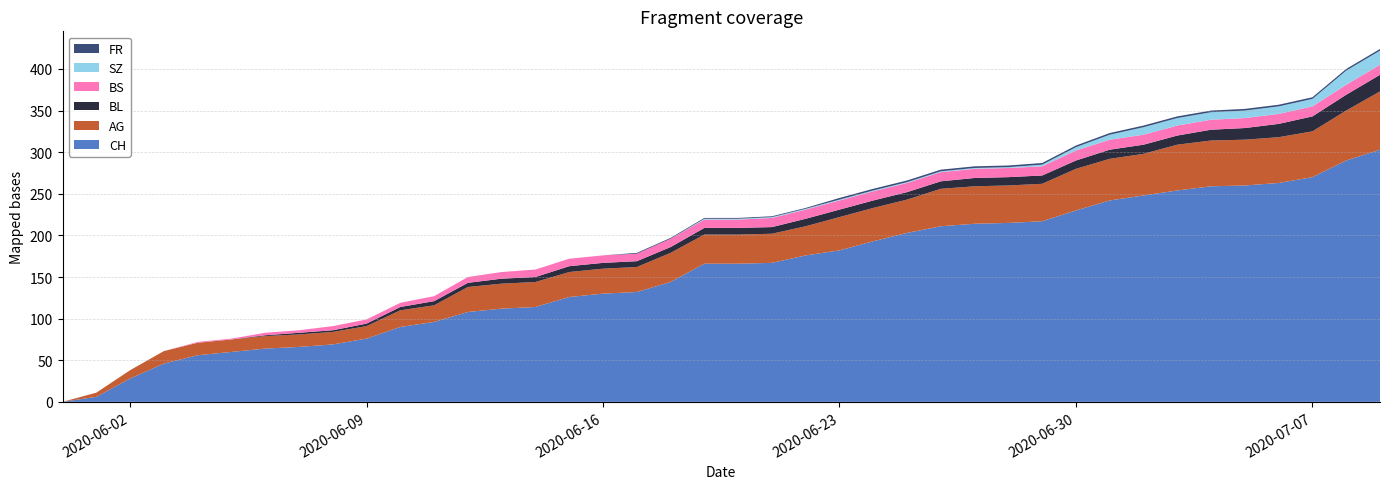

Reading left to right, list all the values displayed in this chart.

CH: 0	6	28	46	56	60	64	66	69	76	90	96	108	112	114	126	130	132	144	166	166	167	176	182	193	203	211	214	215	217	230	242	248	254	259	260	263	270	290	303
AG: 0	5	10	15	15	15	15	15	15	15	20	20	30	30	30	30	30	30	35	35	35	35	35	40	40	40	45	45	45	45	50	50	50	55	55	55	55	55	60	70
BL: 0	0	0	0	0	0	1	2	2	3	4	5	5	6	6	7	7	7	7	8	8	8	9	9	9	9	9	10	10	10	10	11	11	11	13	14	16	18	19	20
BS: 0	0	0	0	1	1	3	3	5	5	5	6	7	8	9	9	9	9	10	10	10	11	11	11	11	11	11	11	11	11	12	12	12	12	12	12	12	12	12	12
SZ: 0	0	0	0	0	0	0	0	0	0	0	0	0	0	0	0	0	0	0	1	1	1	1	1	1	1	1	1	1	2	4	6	9	9	9	9	9	9	17	17
FR: 0	0	0	0	0	0	0	0	0	0	0	0	0	0	0	0	0	1	1	1	1	1	1	2	2	2	2	2	2	2	2	2	2	2	2	2	2	2	2	2